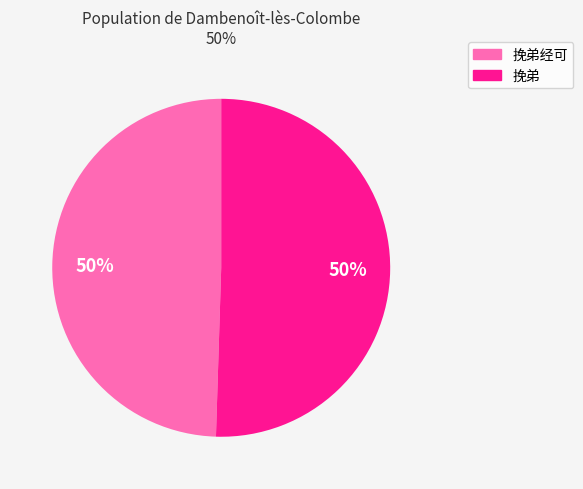

To the nearest percent, what is the average slice percentage?

50%